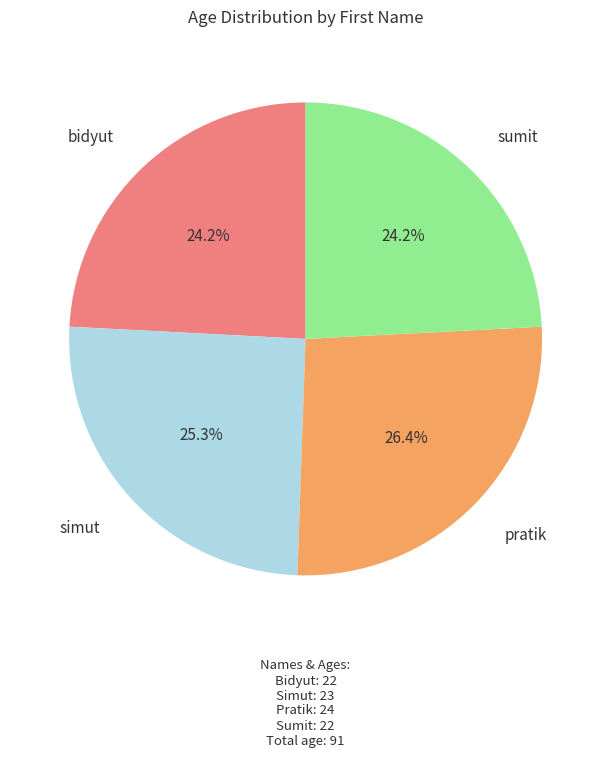

Approximately how many times larger is the value at simut compared to pratik?

1.0